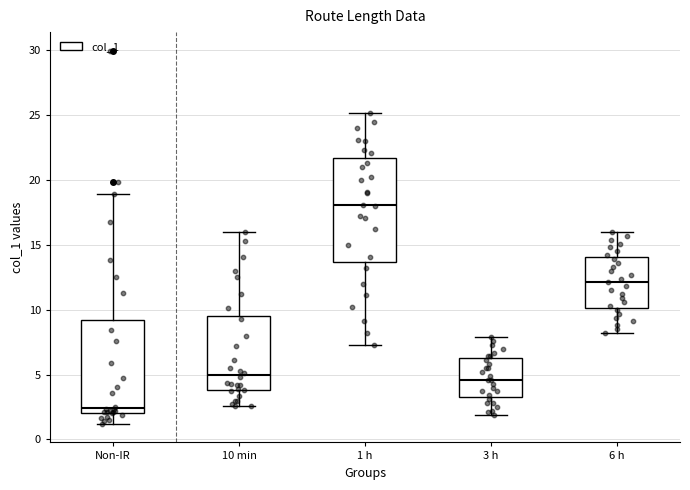

Which box's median line is the highest?

1 h